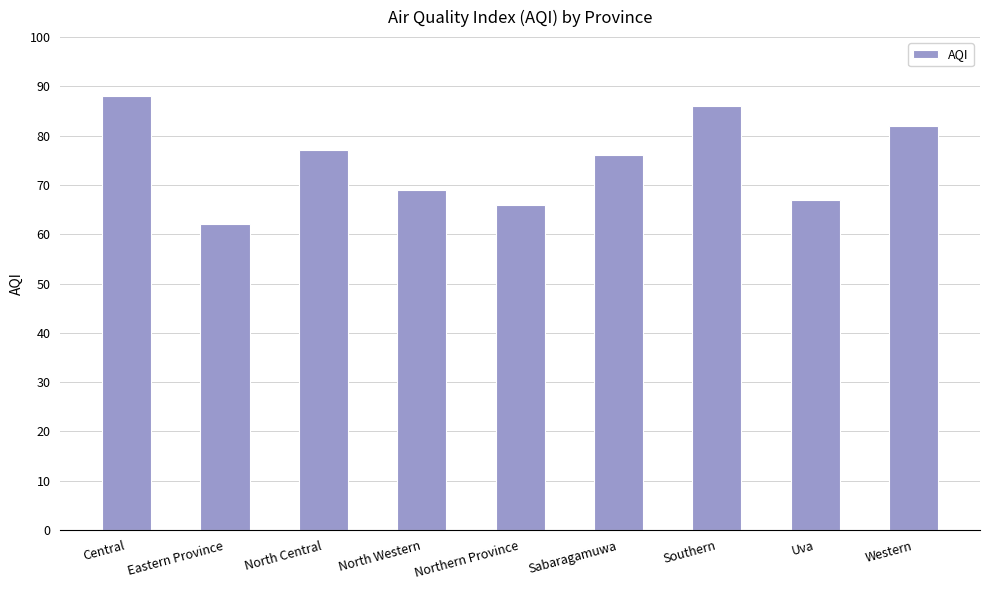

What is the average value?

75